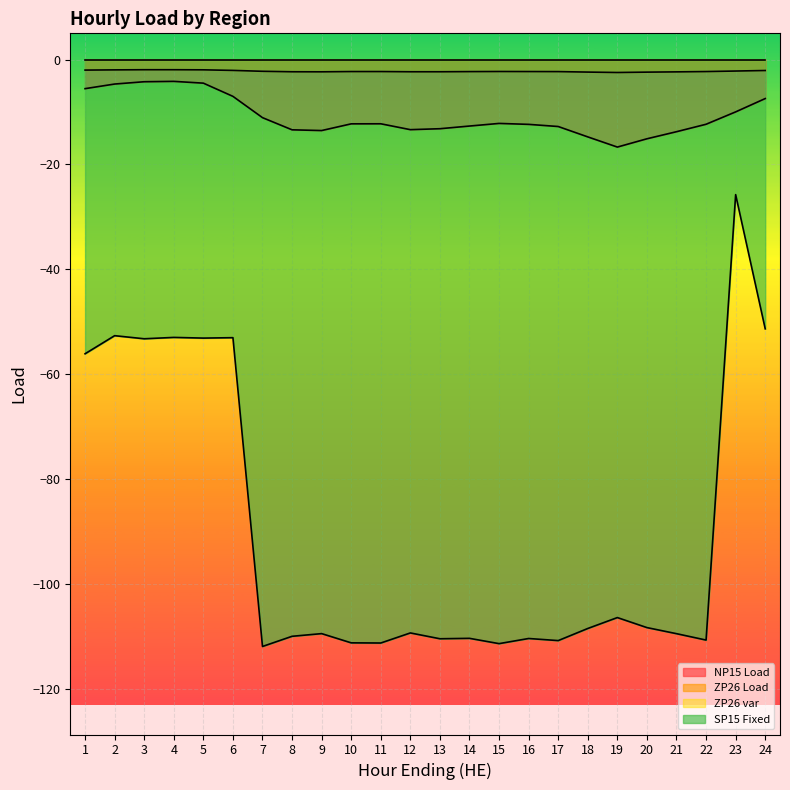

What is the spread (max minus min) of values at 7?

111.9